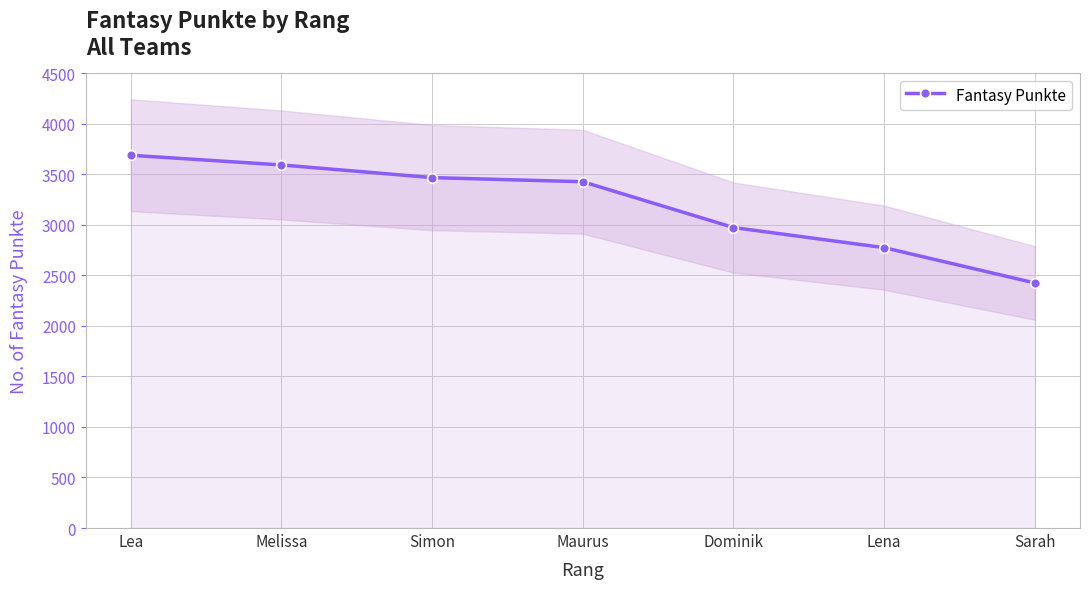

At which category does the chart reach its minimum across all series?

Sarah